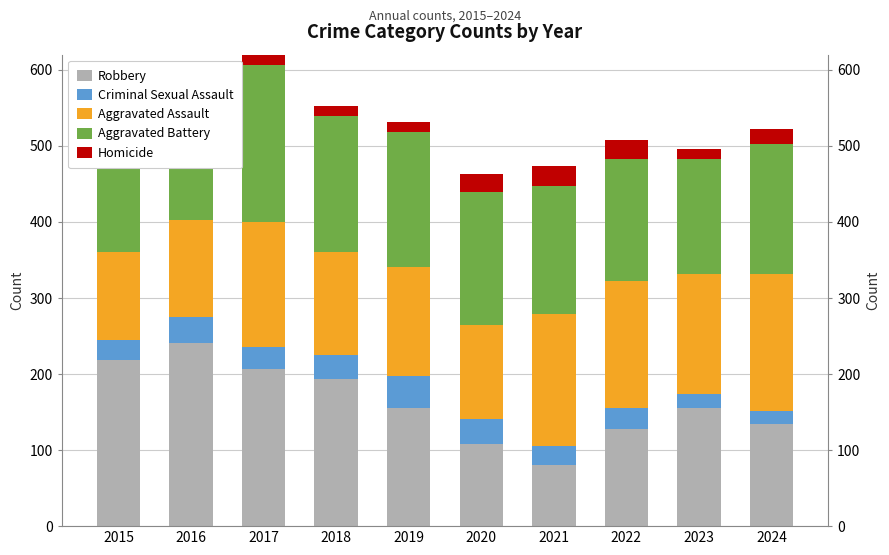

True or false: Robbery has a value of 146 at 2020.

False